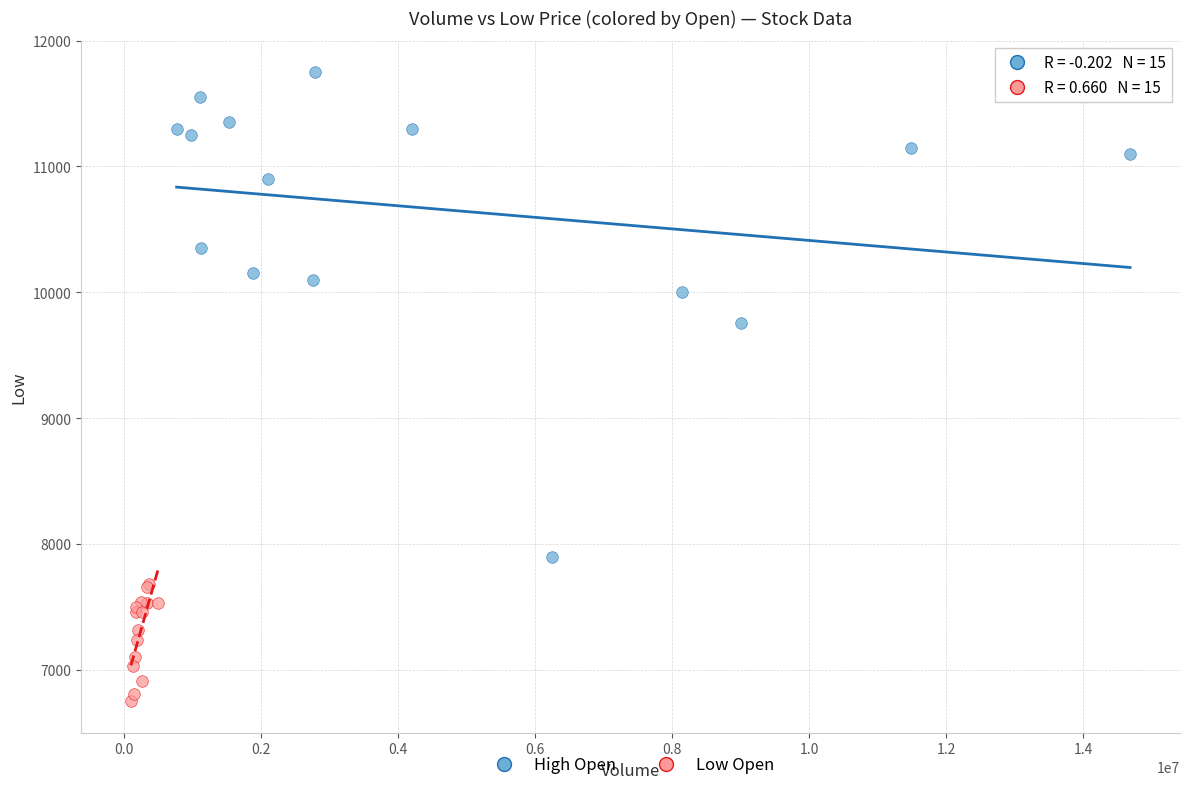

What are all the series names shown in the legend?

High Open, Low Open